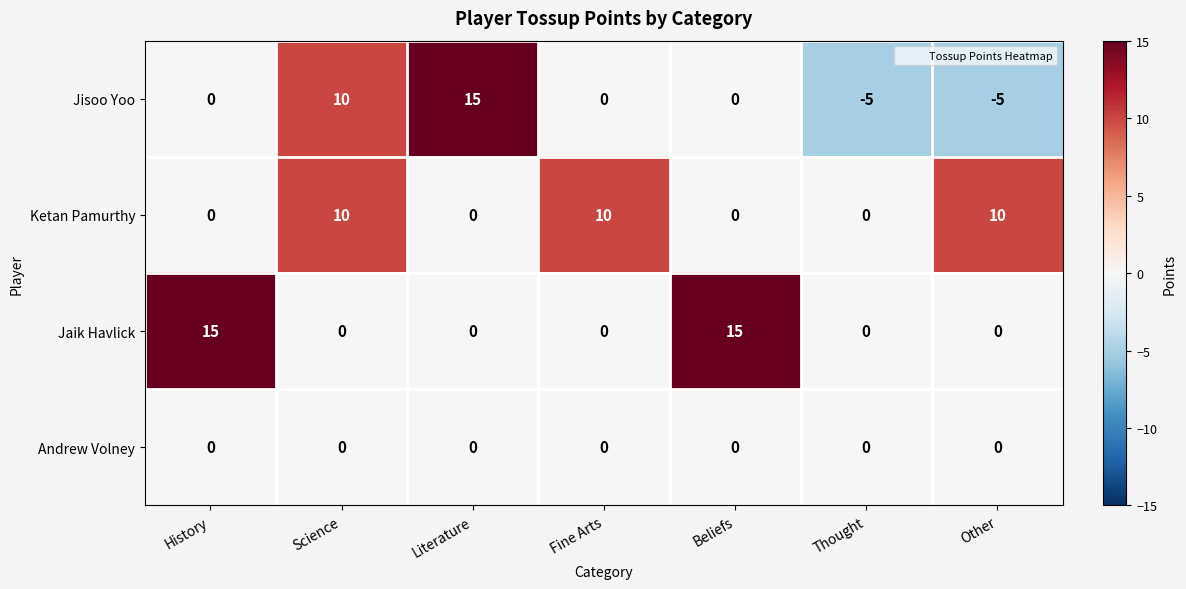

At which category is the sum across all series the highest?

Science